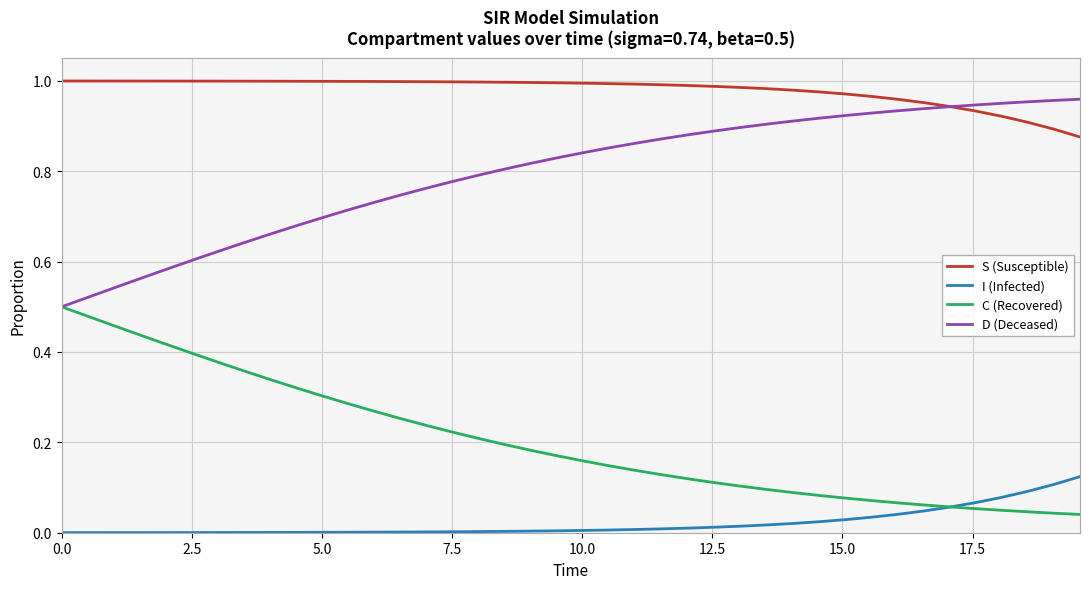

Rank the series by their average value, from lowest to highest.

I (Infected), C (Recovered), D (Deceased), S (Susceptible)